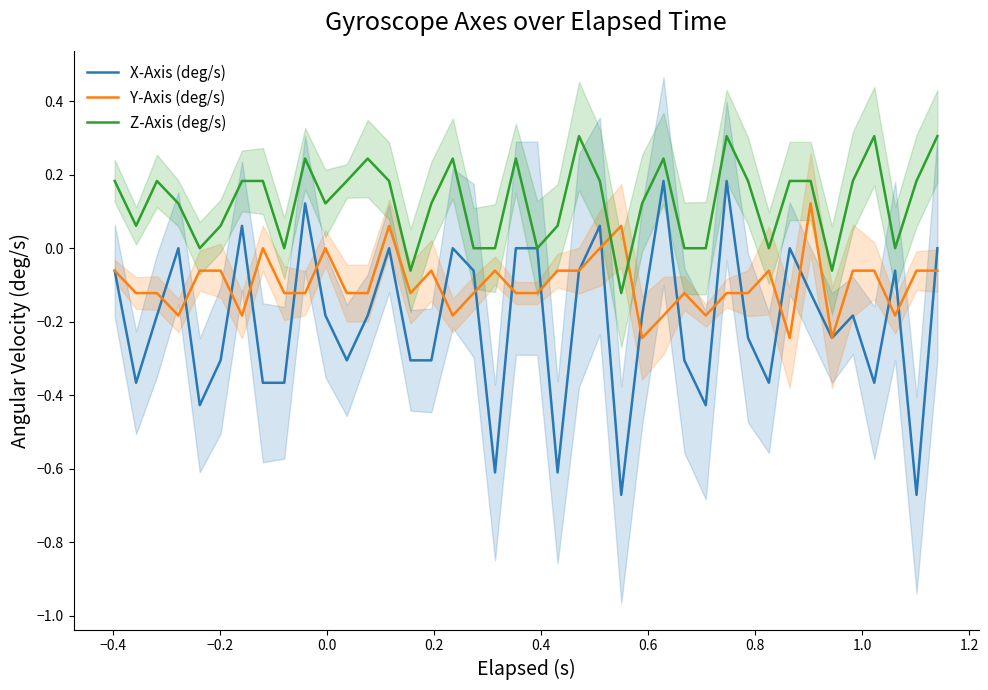

True or false: Z-Axis (deg/s) and Y-Axis (deg/s) cross at least once.

True